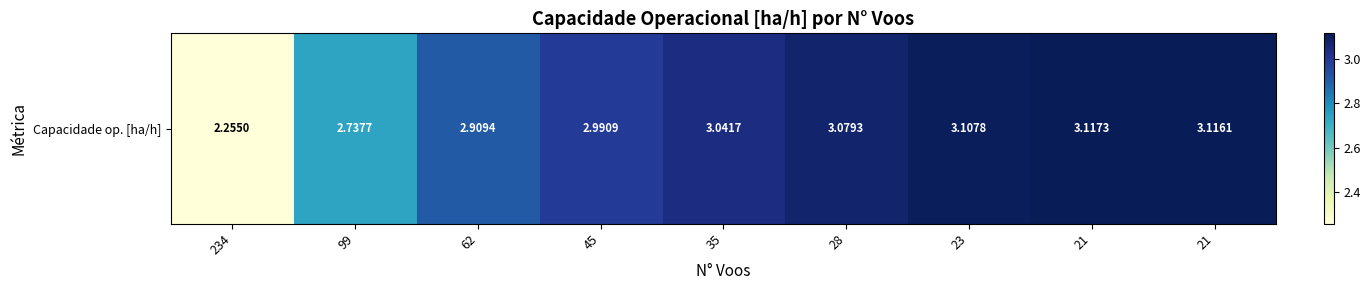

What is the difference between the maximum and minimum values?

0.9